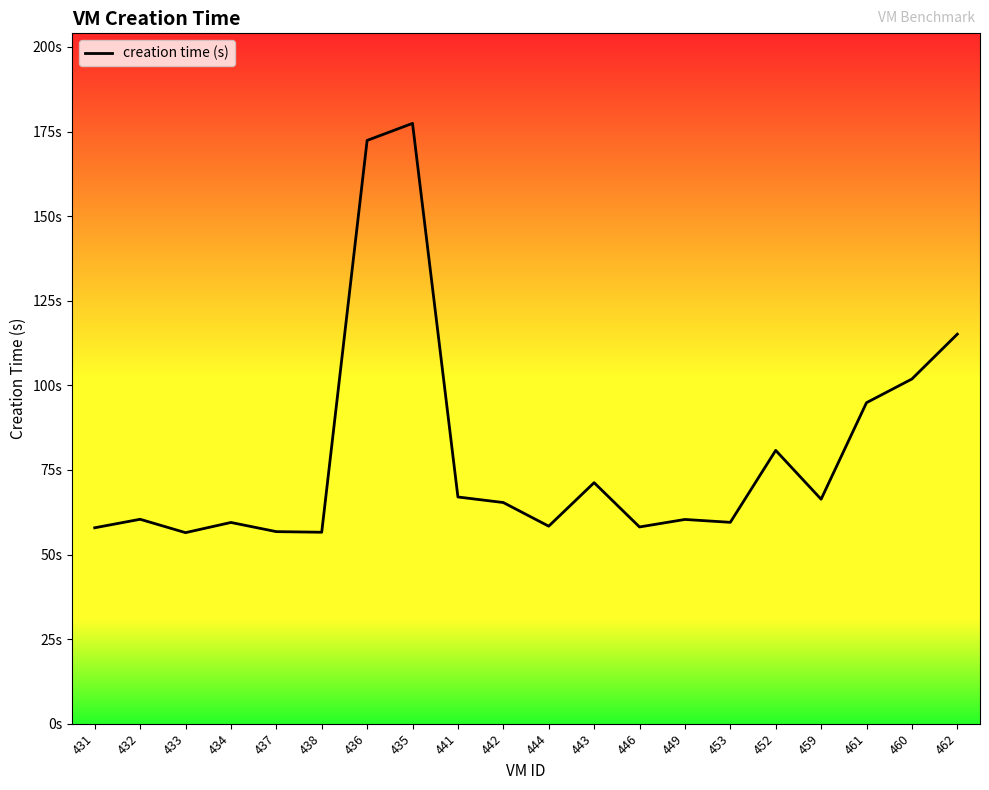

What is the label of the 7th point from the left?

436